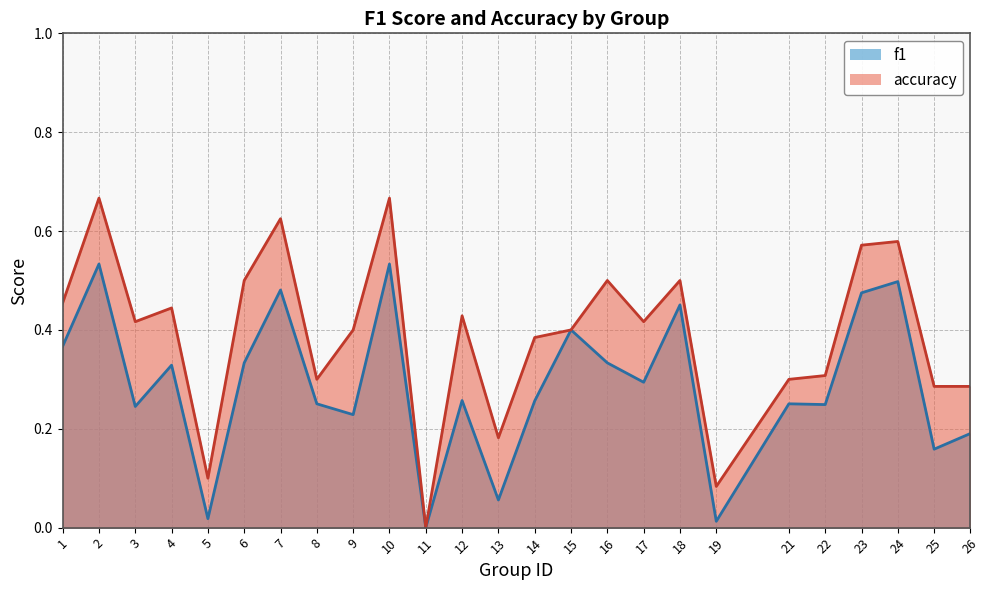

The value of f1 at 26 is 0.0. True or false?

False